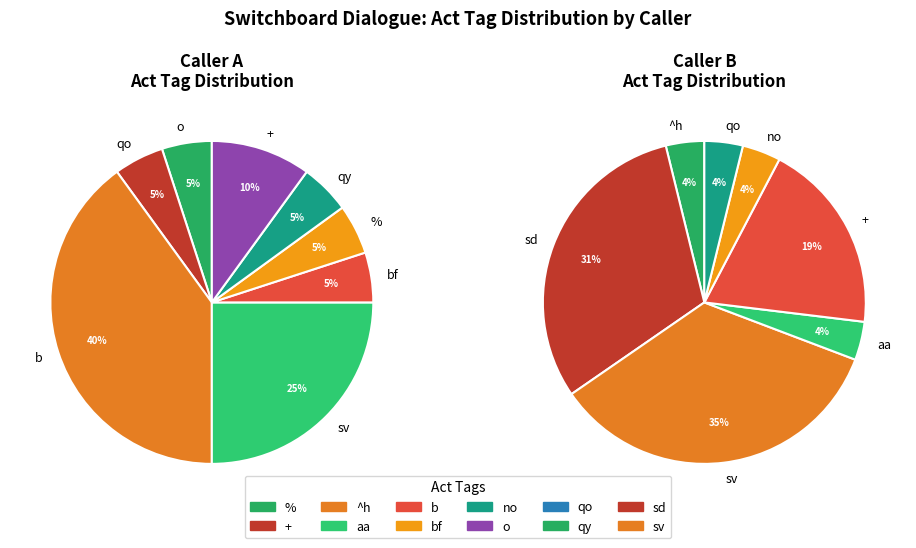

Is the sum of A and B greater than half?

Yes